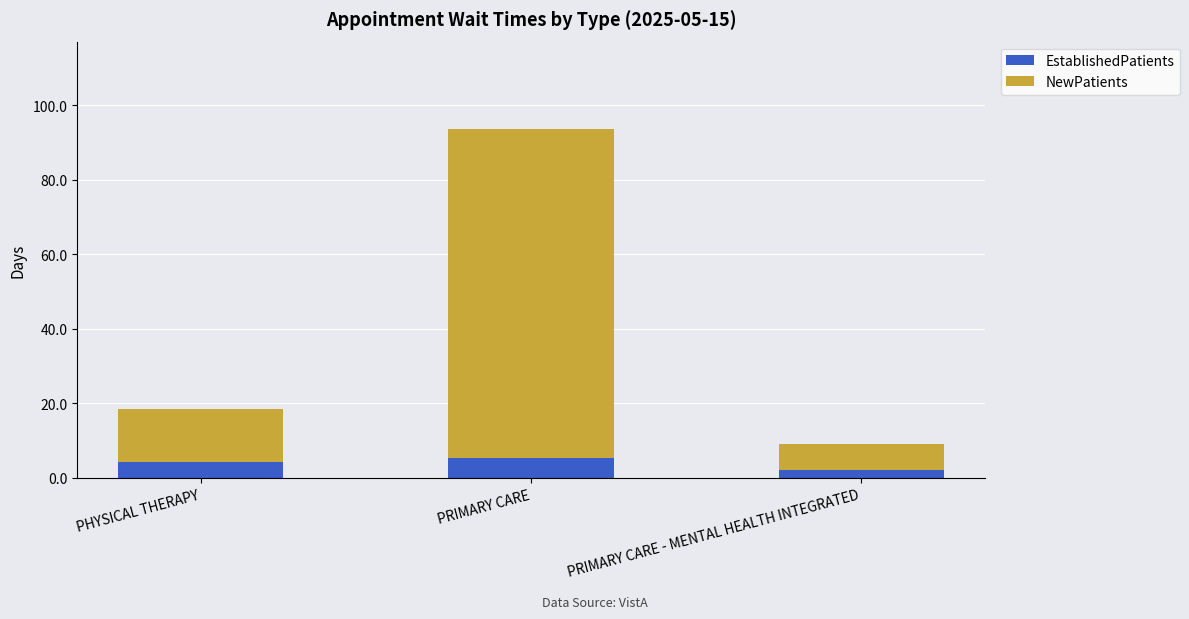

What is the difference between the maximum and minimum values in the EstablishedPatients series?

3.3